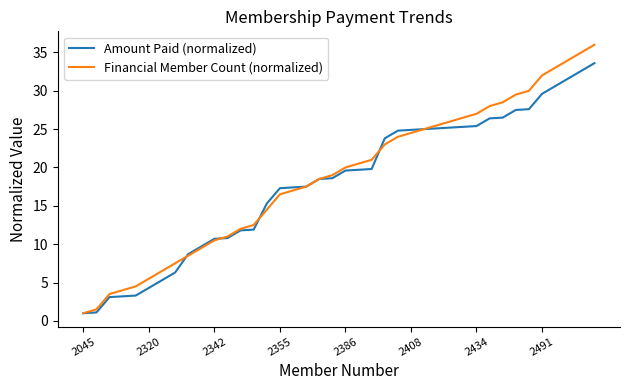

What is the smallest value displayed?

1.0